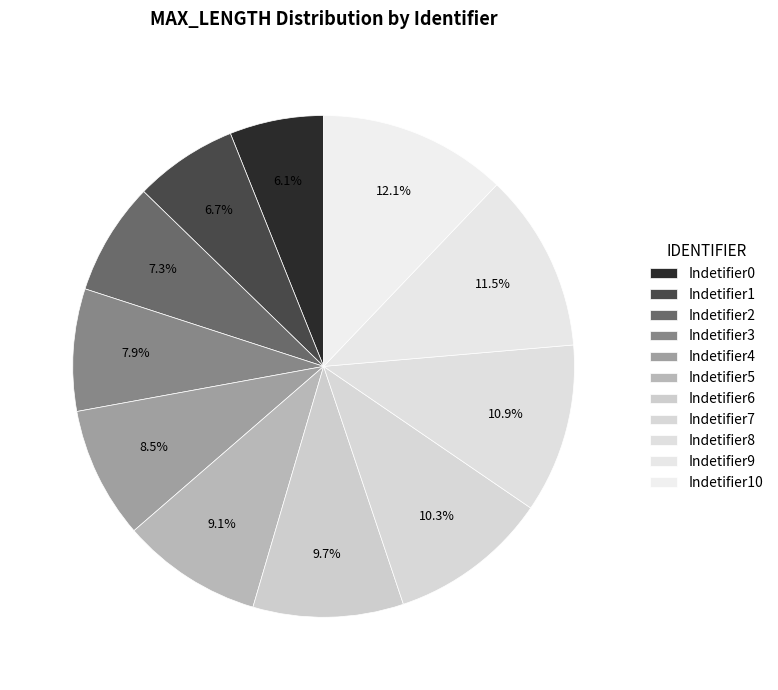

How many slices are in this pie chart?

11